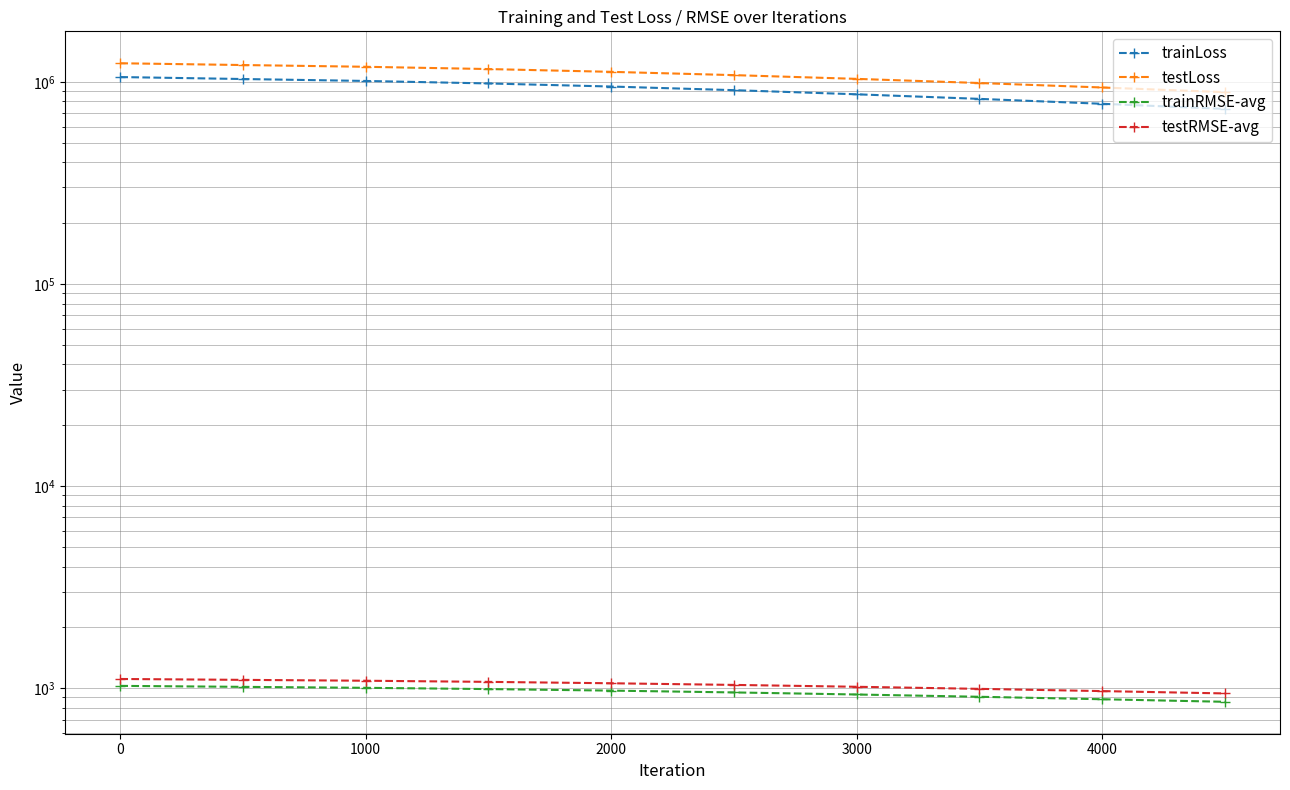

Between 0 and 4000, which series saw the biggest shift?

testLoss